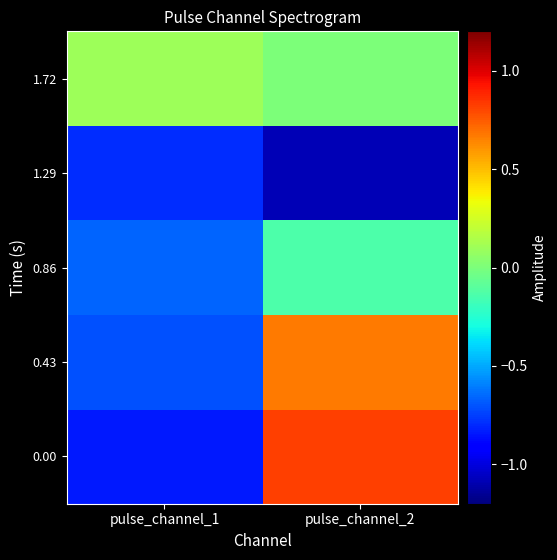

Between pulse_channel_2 and pulse_channel_1, which is larger?

pulse_channel_2